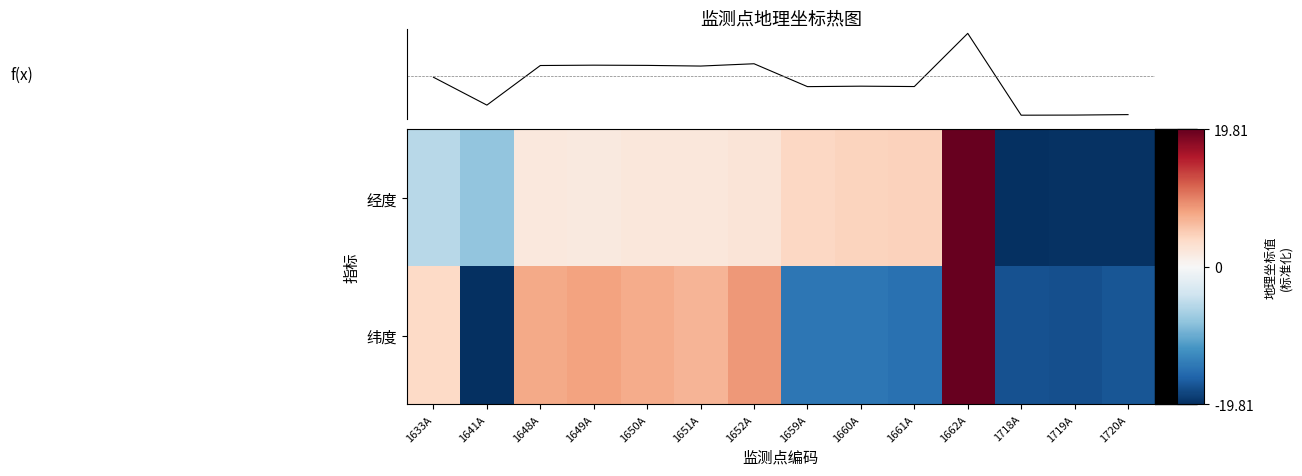

What is the difference between the maximum and minimum values in the f(x) series?

1.9